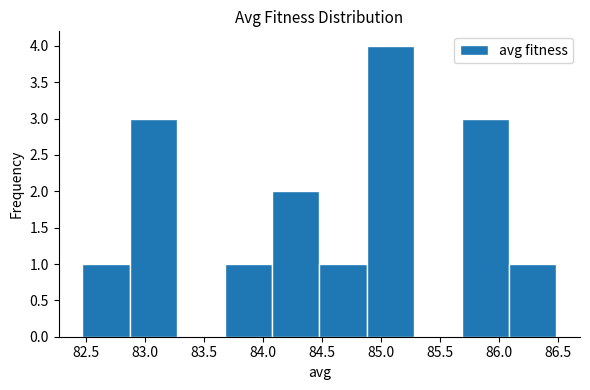

Reading left to right, list every bar in this chart as the range it spans on the x-axis followed by its height. Neither the bar edges nor the heights are printed on the chart, so give them approximately, as read against the axes.

82.45 to 82.85: 1
82.85 to 83.25: 3
83.25 to 83.65: 0
83.65 to 84.05: 1
84.05 to 84.45: 2
84.45 to 84.90: 1
84.90 to 85.30: 4
85.30 to 85.70: 0
85.70 to 86.10: 3
86.10 to 86.50: 1